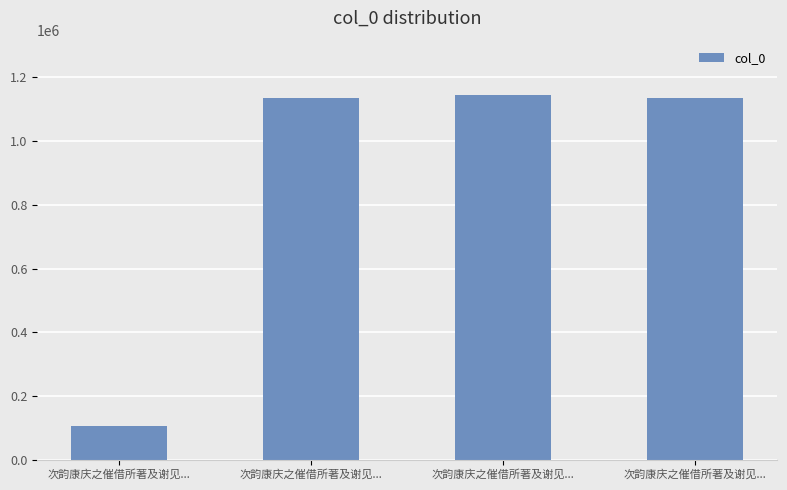

How many values are below 1133968?

2